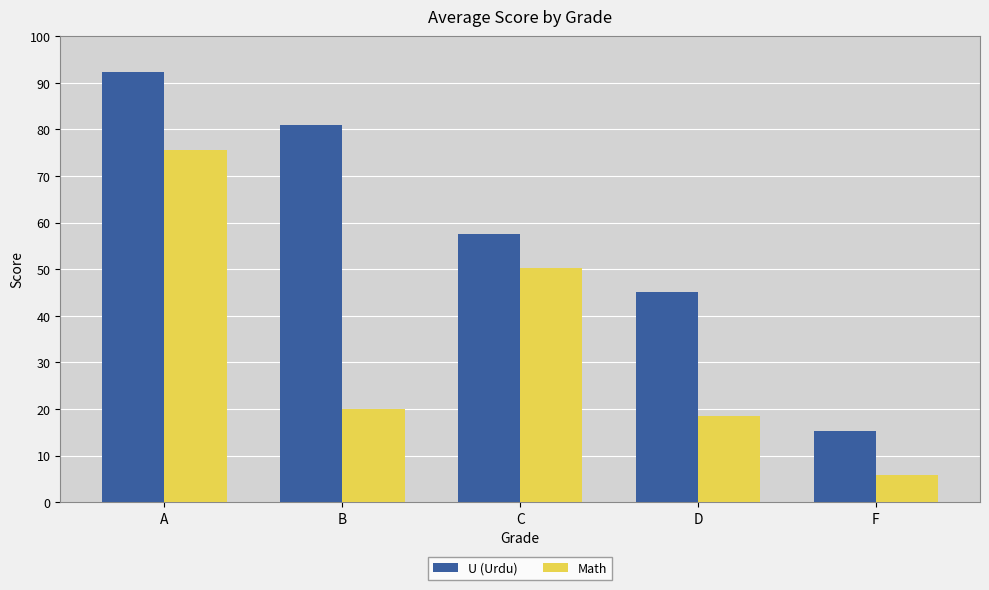

Is it true that Math equals 106.6 at A?

False